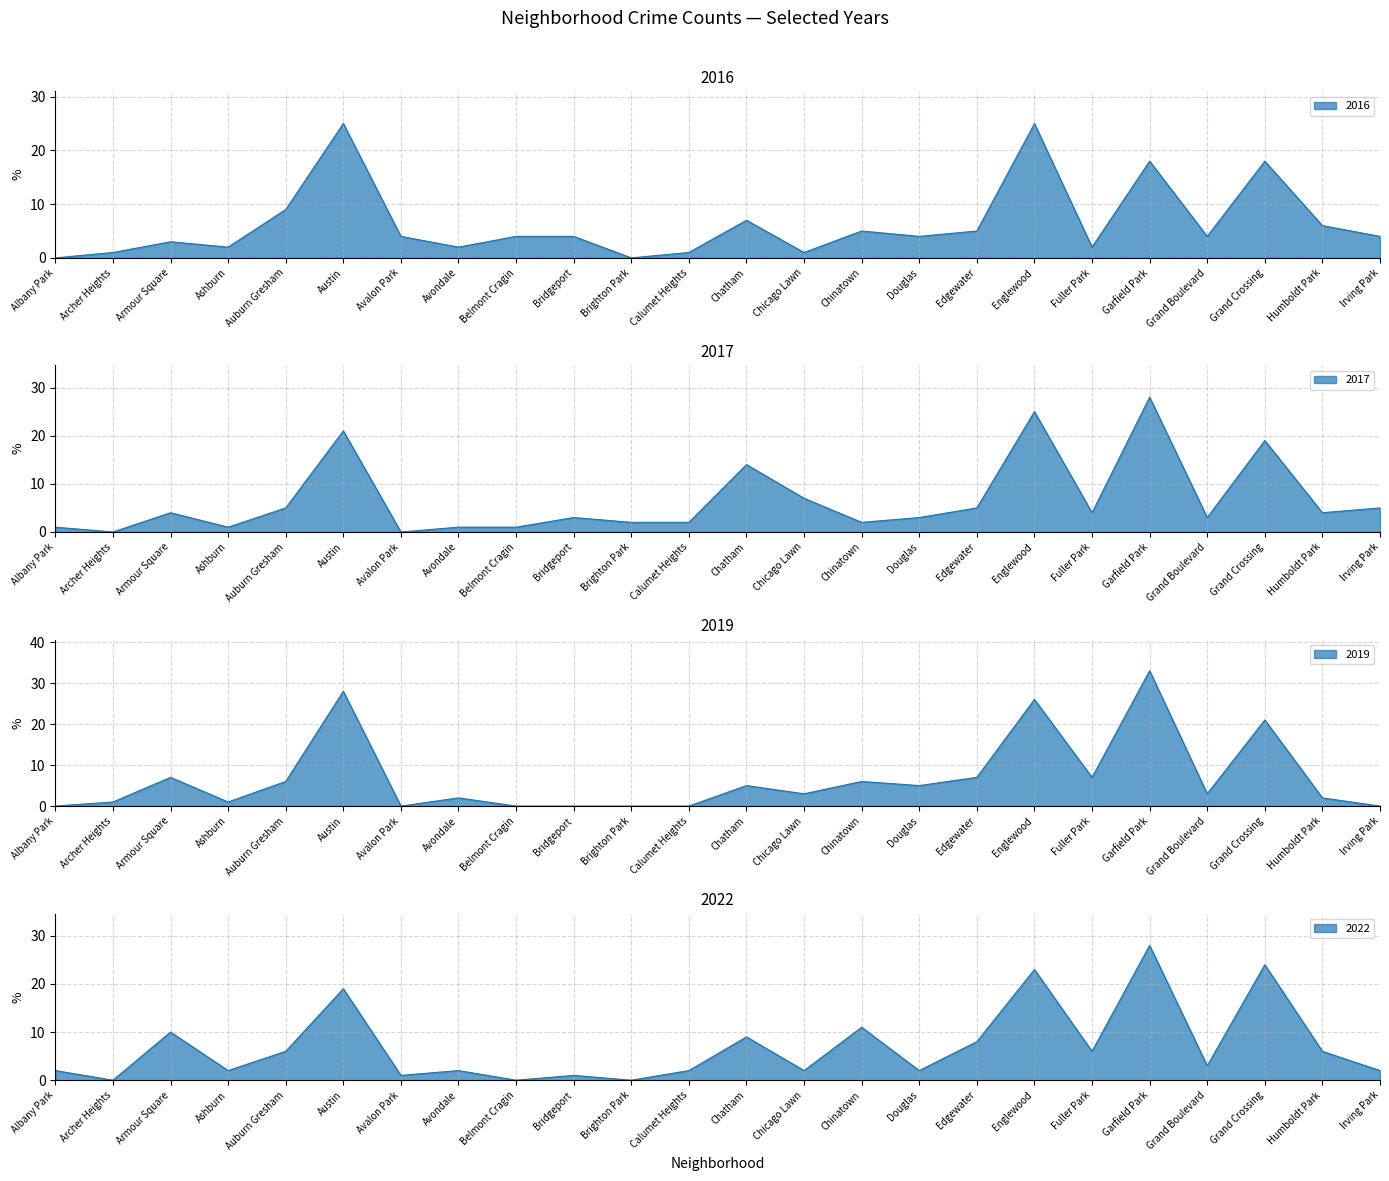

How many data points in 2022 are less than 3?

12